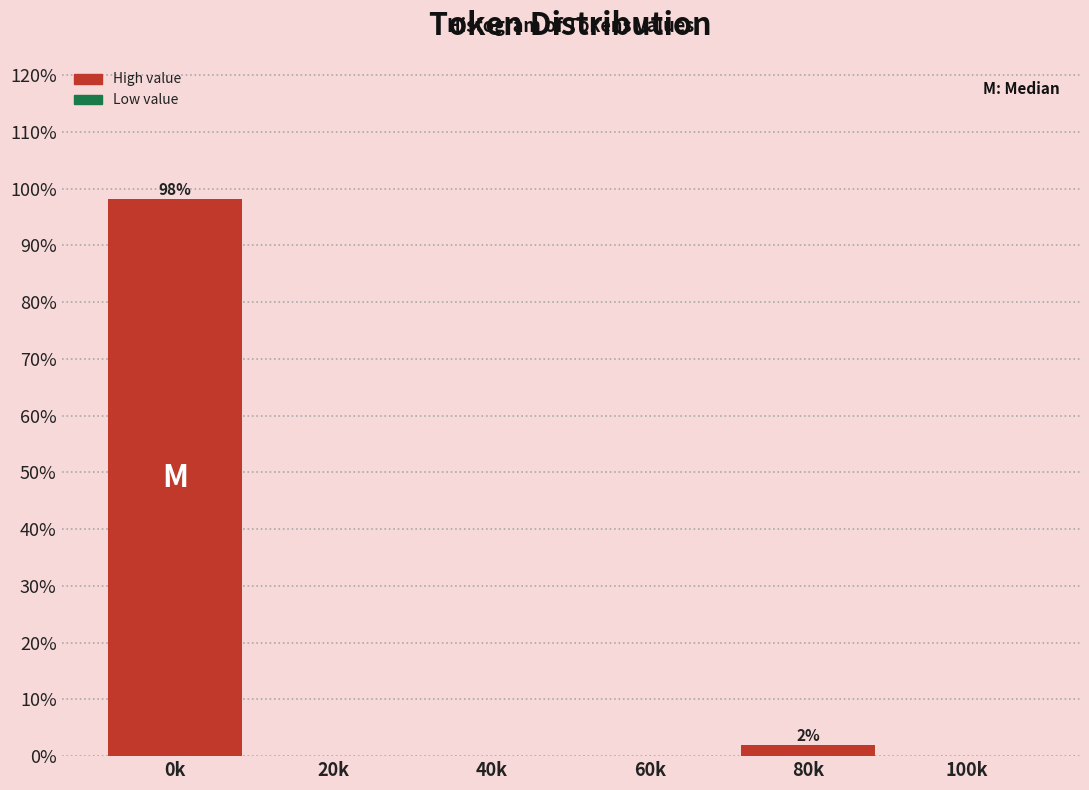

Reading left to right, what are all the values shown in this chart?

0k=98.1	20k=0.0	40k=0.0	60k=0.0	80k=1.9	100k=0.0